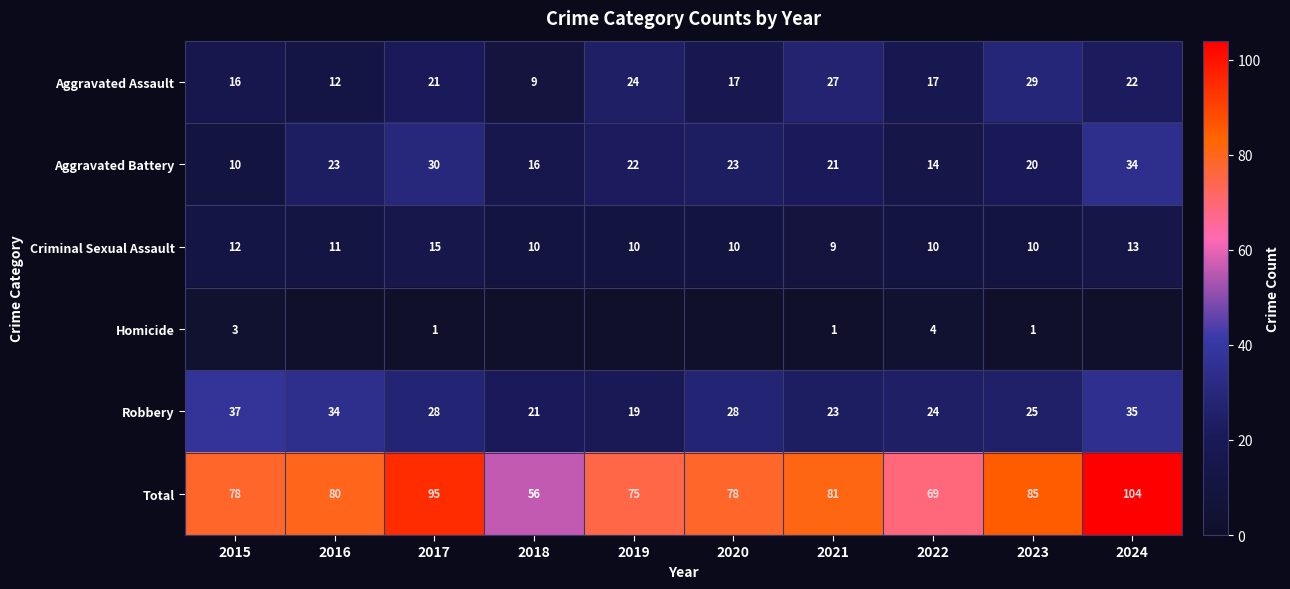

The Criminal Sexual Assault series shows 9 at 2021. True or false?

True